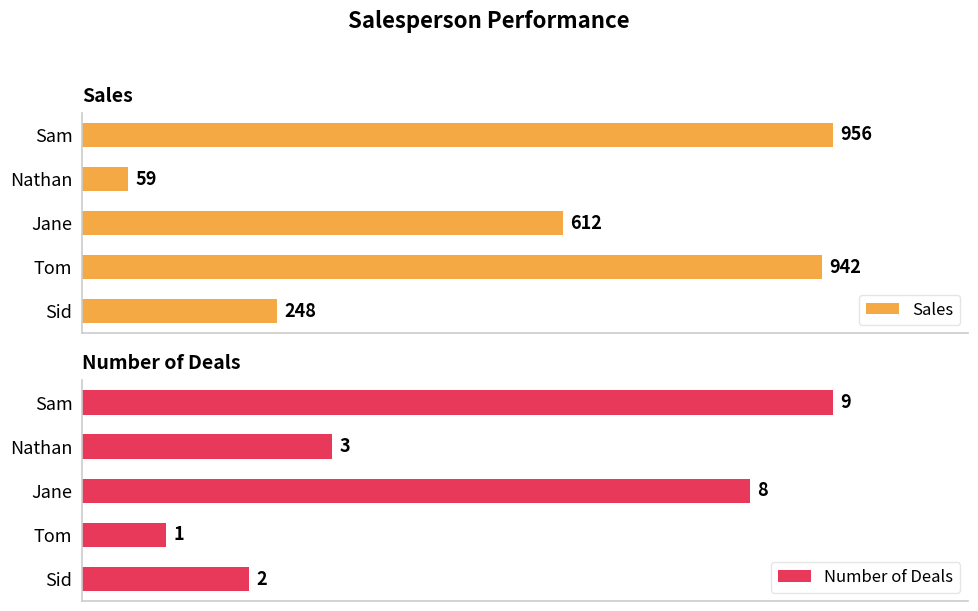

Rank the categories by Sales value from lowest to highest.

Nathan, Sid, Jane, Tom, Sam